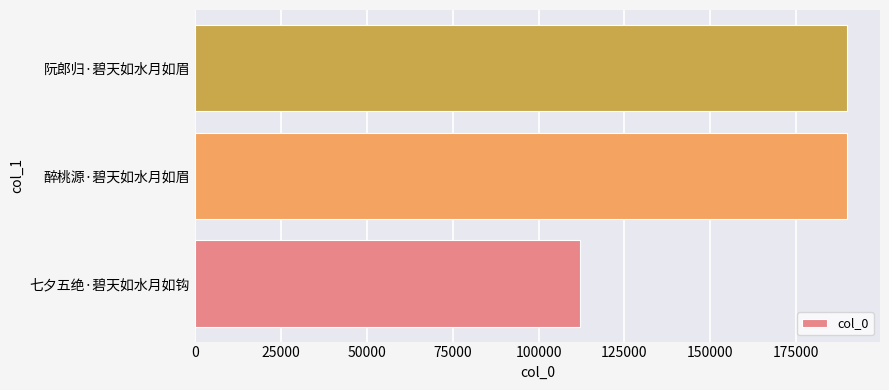

What is the ratio of the value at 阮郎归·碧天如水月如眉 to the value at 醉桃源·碧天如水月如眉?

1.0